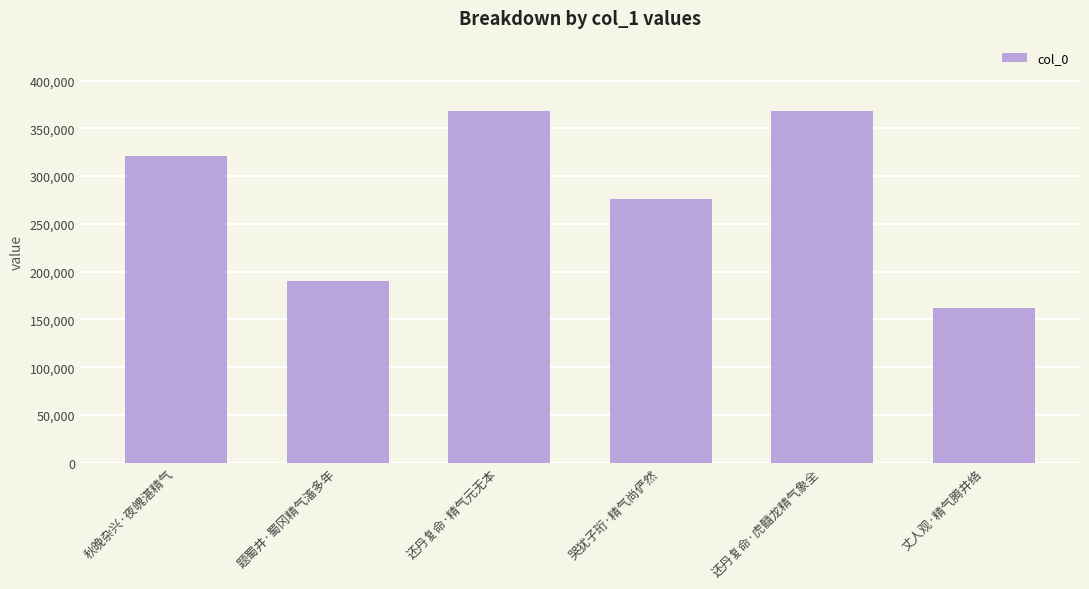

What is the label of the 4th bar from the right?

还丹复命·精气元无本